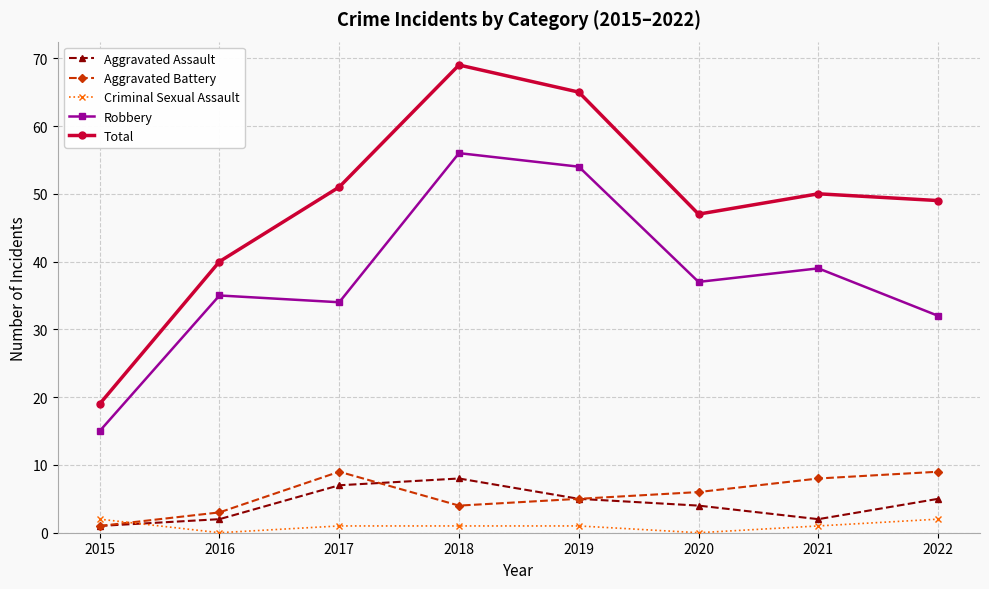

How many distinct data groups are displayed?

5